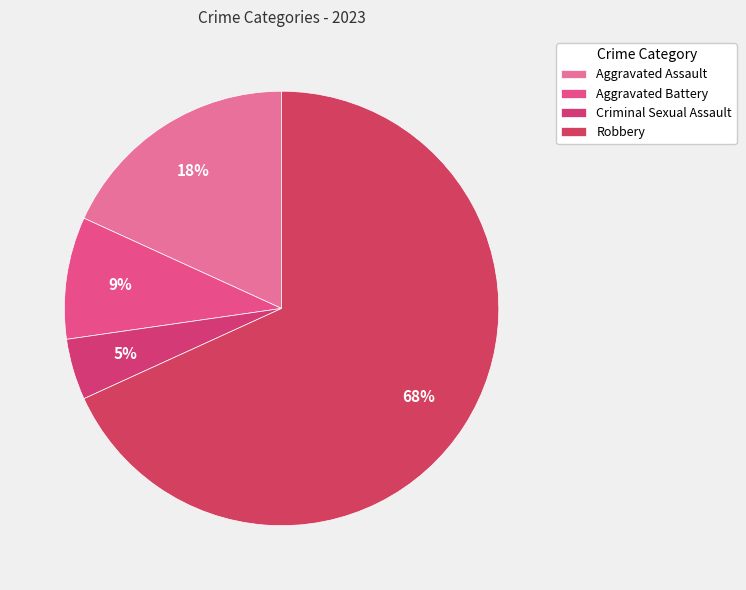

True or false: Aggravated Battery accounts for 9% of the total.

True